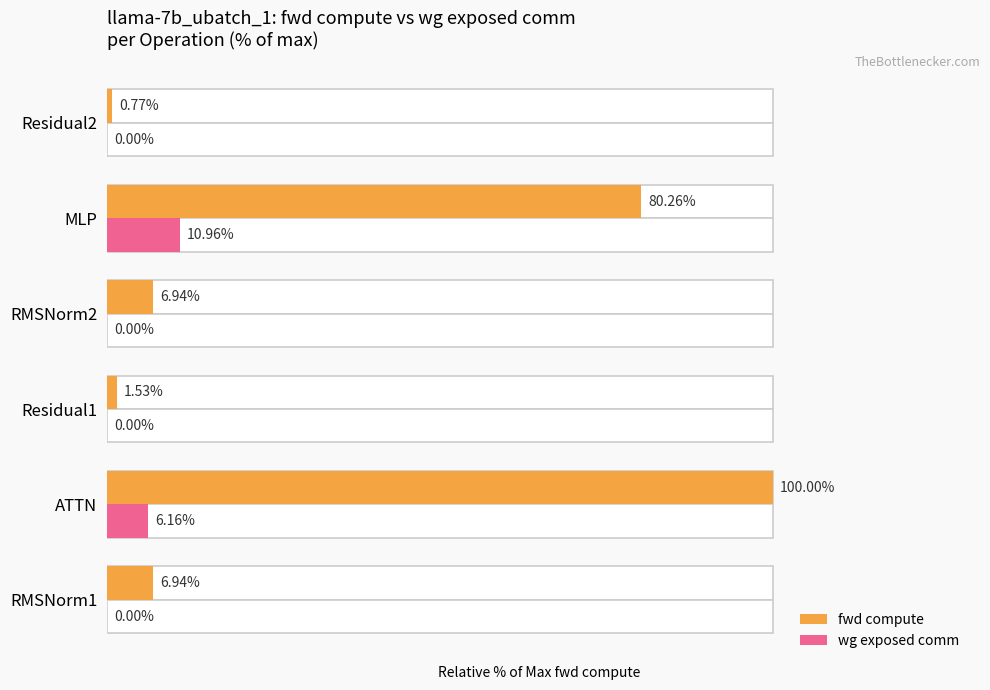

Reading left to right, what are all the values shown in this chart?

fwd compute: 0=6.9	1=100.0	2=1.5	3=6.9	4=80.3	5=0.8
wg exposed comm: 0=0.0	1=6.2	2=0.0	3=0.0	4=11.0	5=0.0